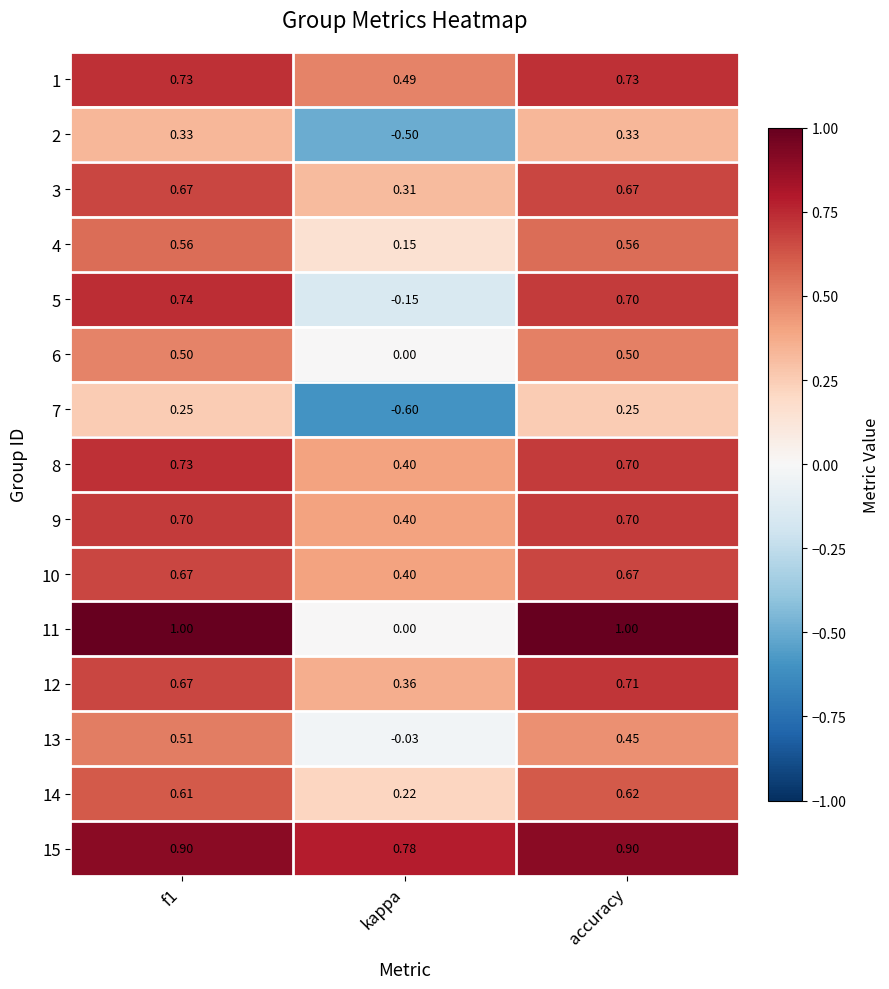

Is the value of 7 at f1 greater than the value of 10 at kappa?

No